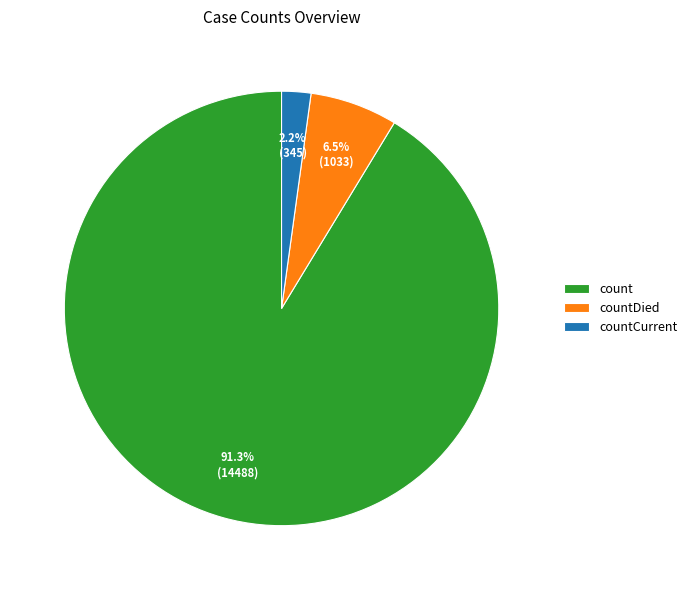

Does any single category account for the majority?

Yes